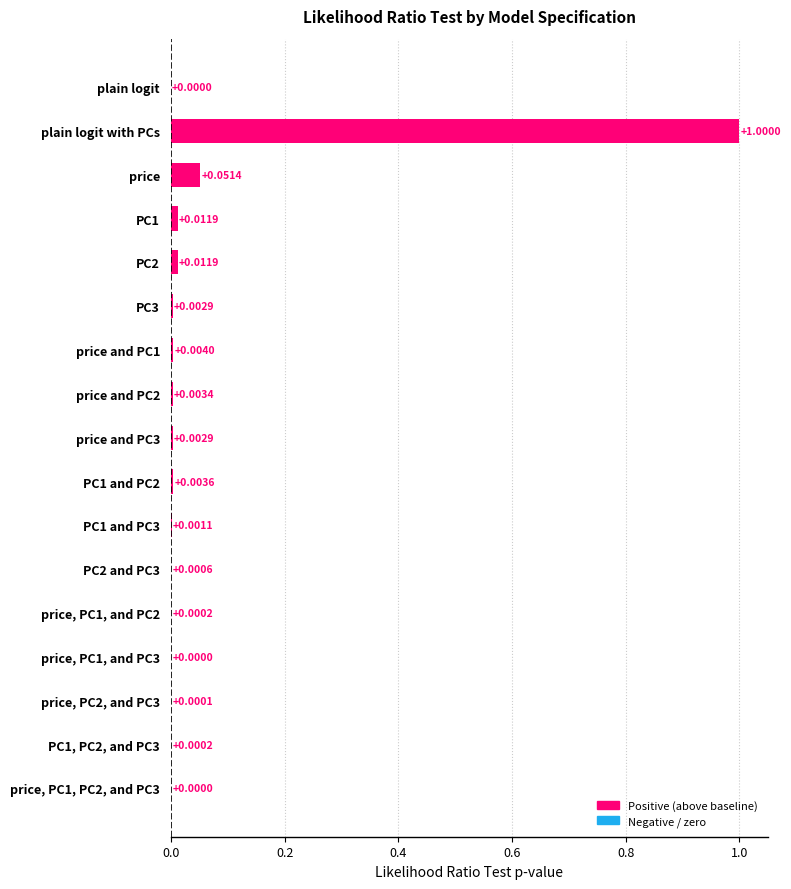

Which label corresponds to the largest value in the chart?

plain logit with PCs